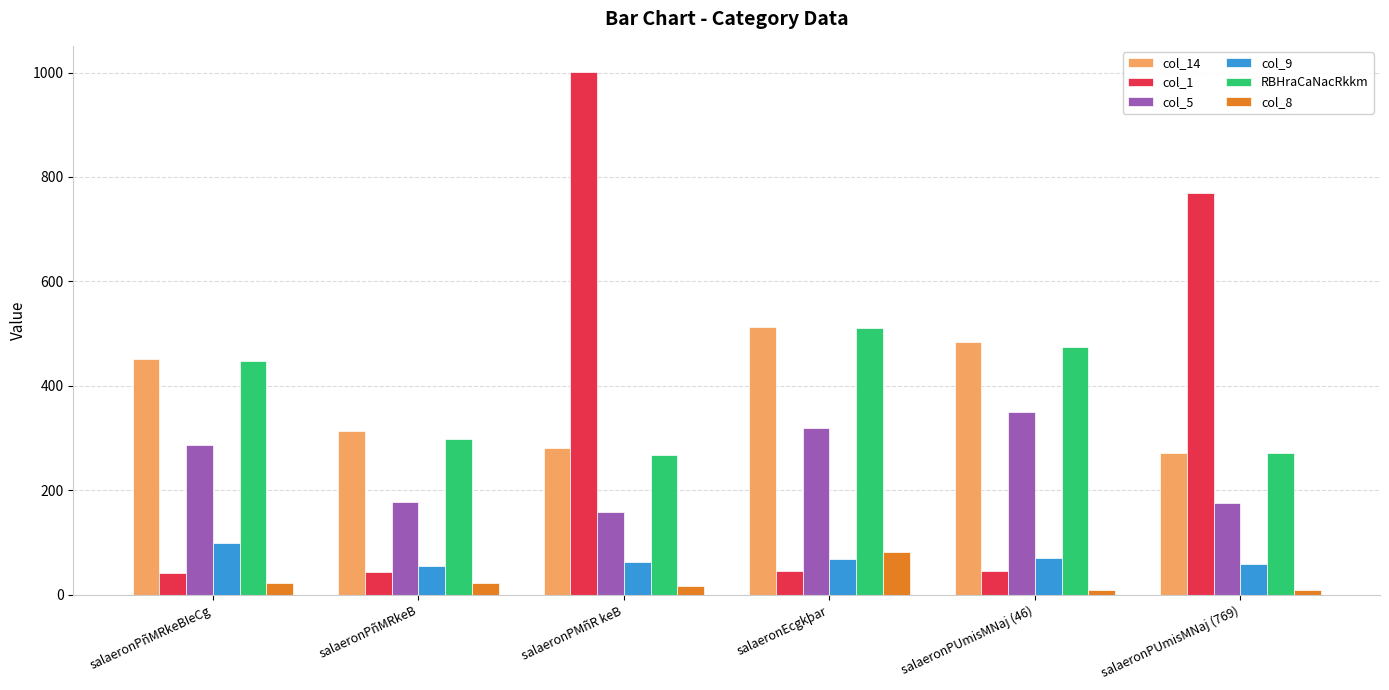

What are all the series names shown in the legend?

col_14, col_1, col_5, col_9, RBHraCaNacRkkm, col_8